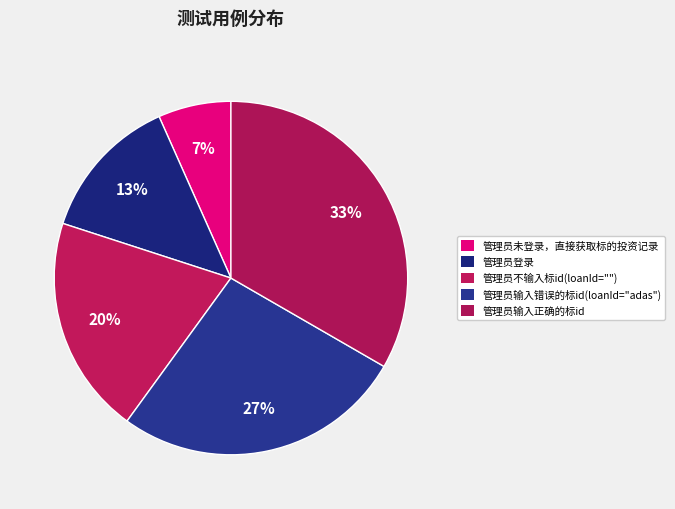

What percentage is the 管理员输入错误的标id(loanId="adas") slice, to the nearest percent?

27%